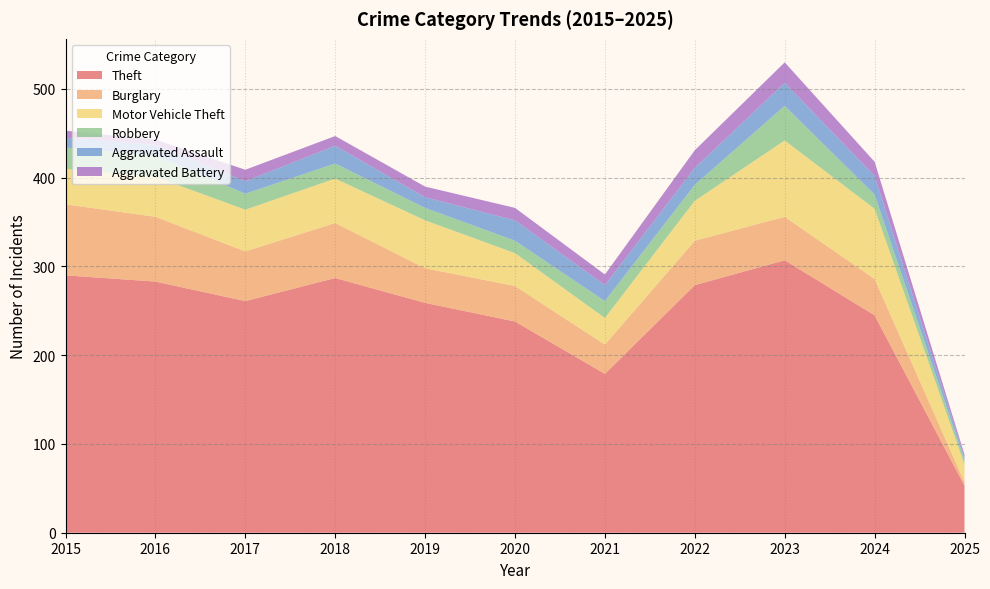

Reading left to right, what are all the values shown in this chart?

Theft: 2015=290	2016=283	2017=261	2018=287	2019=259	2020=238	2021=179	2022=279	2023=307	2024=245	2025=53
Burglary: 2015=80	2016=73	2017=56	2018=62	2019=39	2020=40	2021=33	2022=50	2023=49	2024=41	2025=4
Motor Vehicle Theft: 2015=40	2016=45	2017=47	2018=50	2019=54	2020=37	2021=30	2022=45	2023=86	2024=79	2025=20
Robbery: 2015=24	2016=24	2017=18	2018=17	2019=14	2020=14	2021=19	2022=18	2023=39	2024=16	2025=5
Aggravated Assault: 2015=11	2016=12	2017=14	2018=20	2019=12	2020=23	2021=18	2022=19	2023=26	2024=21	2025=3
Aggravated Battery: 2015=8	2016=6	2017=13	2018=11	2019=12	2020=14	2021=12	2022=20	2023=23	2024=16	2025=3